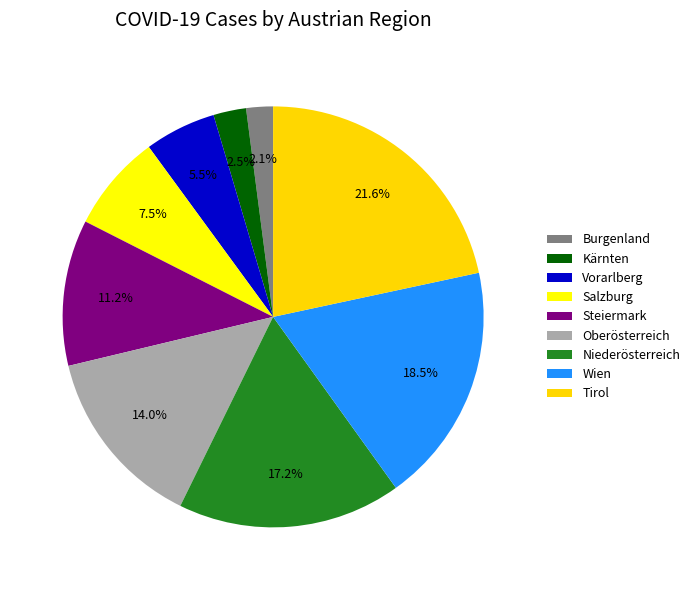

To the nearest percent, what is the average slice percentage?

11%